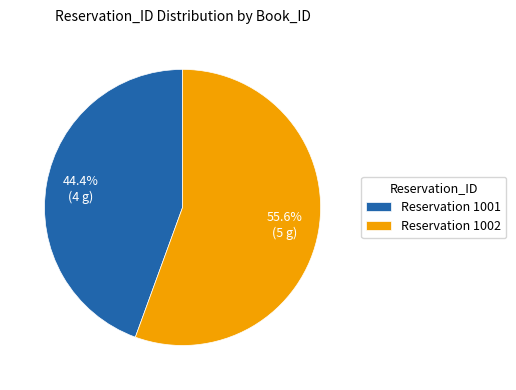

Combined, do Reservation 1001 and Reservation 1002 account for over 50%?

Yes